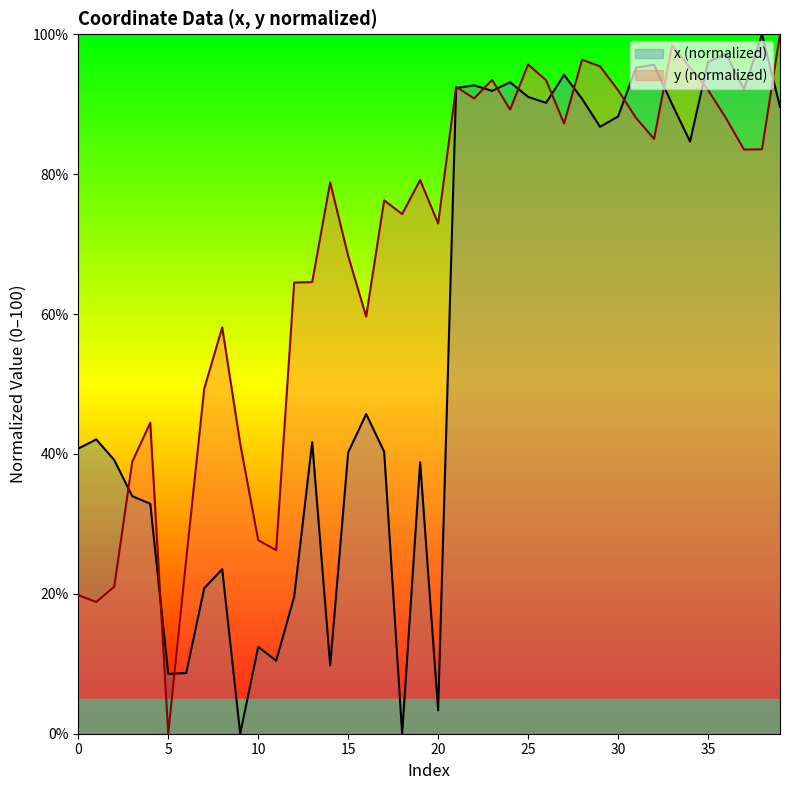

Which label corresponds to the smallest value in the chart?

9